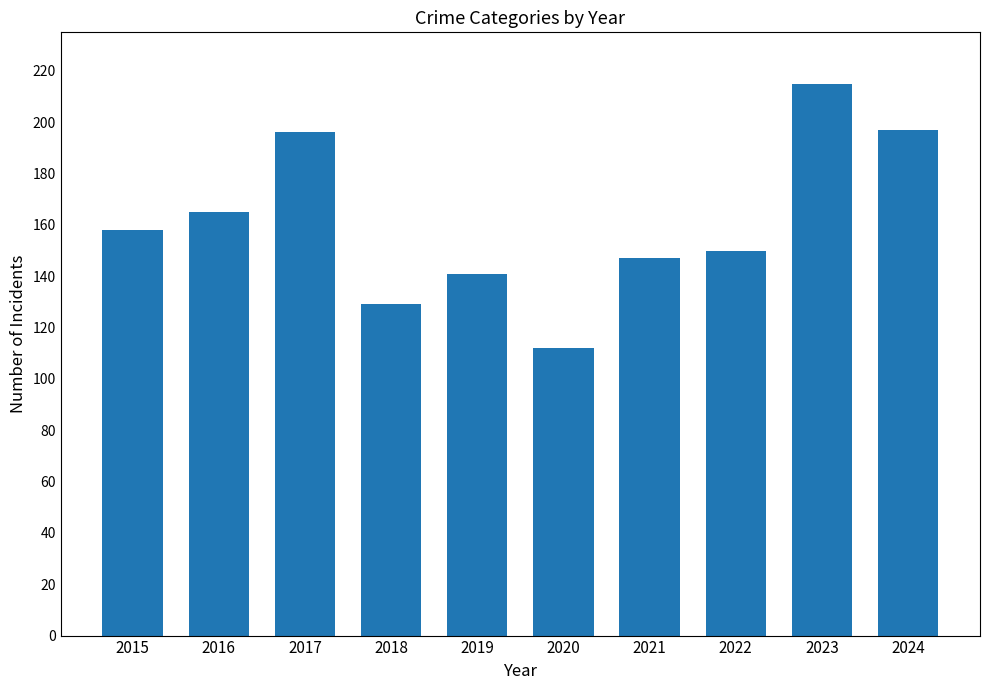

Reading left to right, transcribe all the data shown in this chart.

158	165	196	129	141	112	147	150	215	197